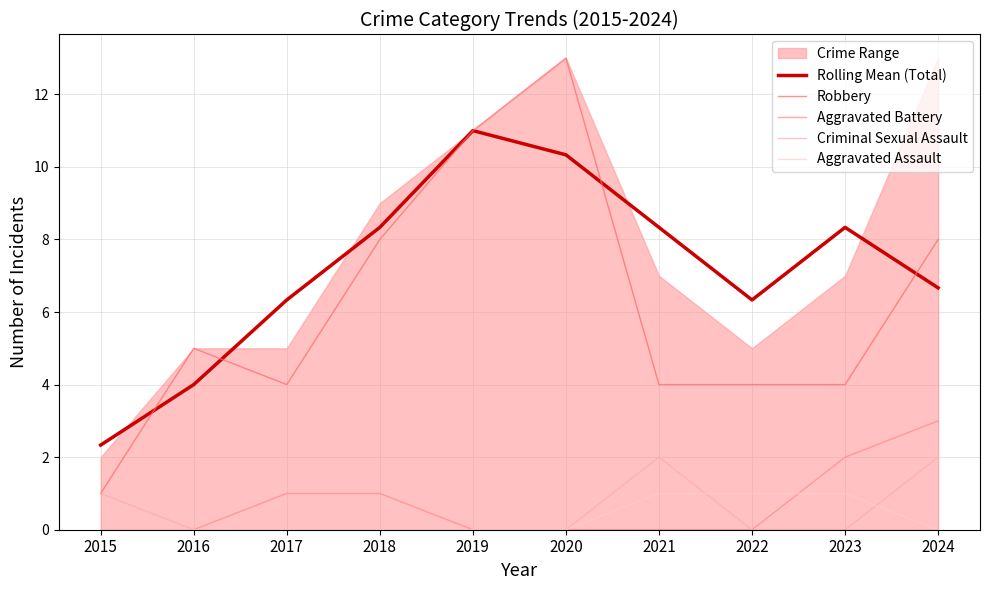

Which series has the largest range (max minus min)?

Robbery